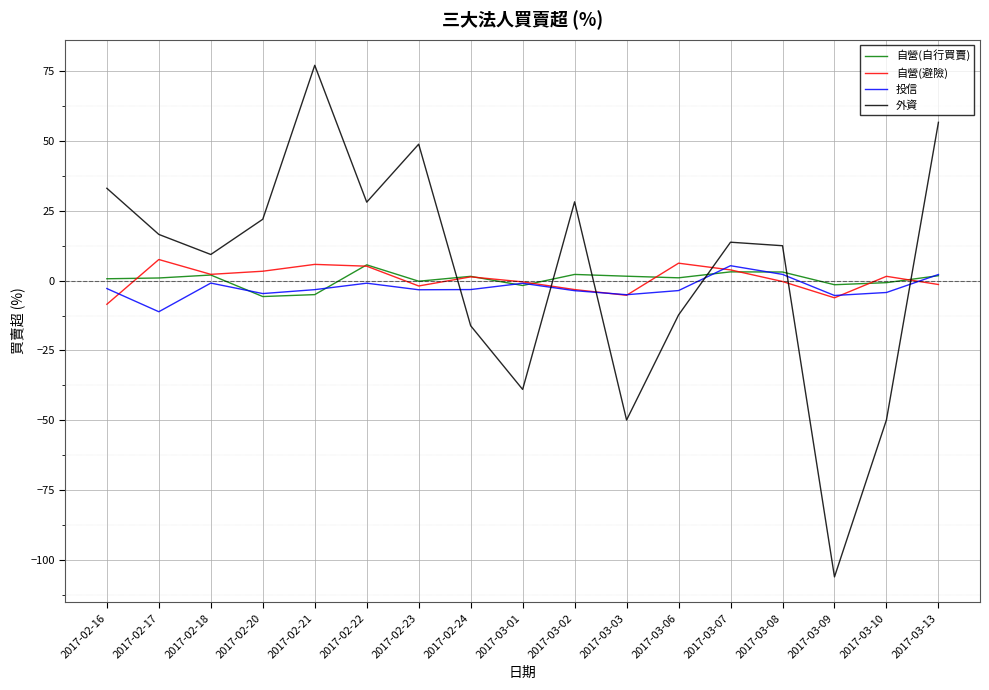

Is it true that 自營(避險) equals 7.6 at 2017-02-17?

True